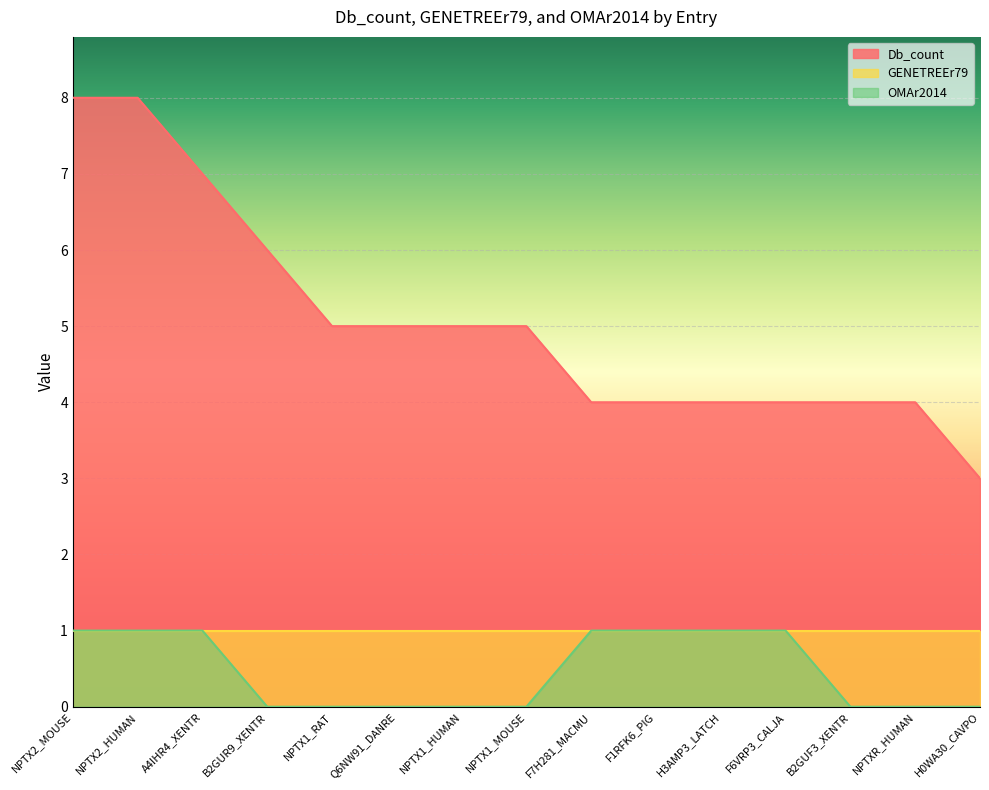

True or false: Db_count has a value of 10 at B2GUR9_XENTR.

False